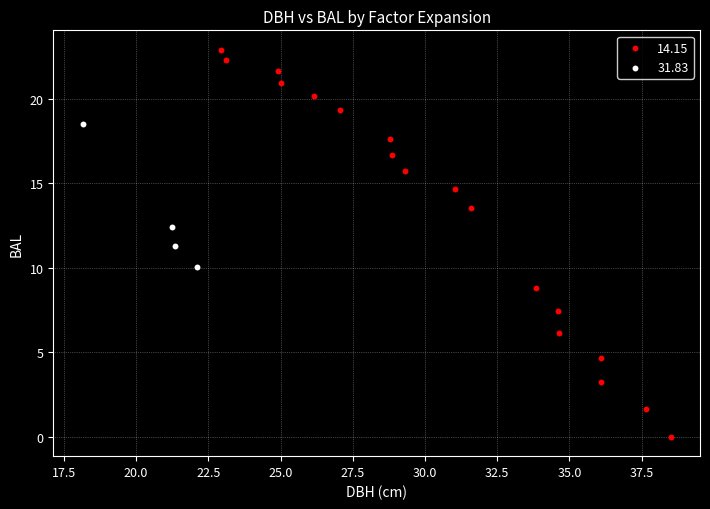

Which series reaches the maximum Y coordinate?

14.15